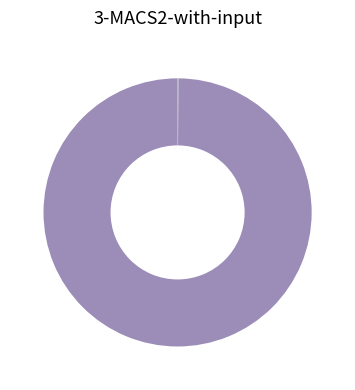

Is there a majority slice in this chart?

Yes